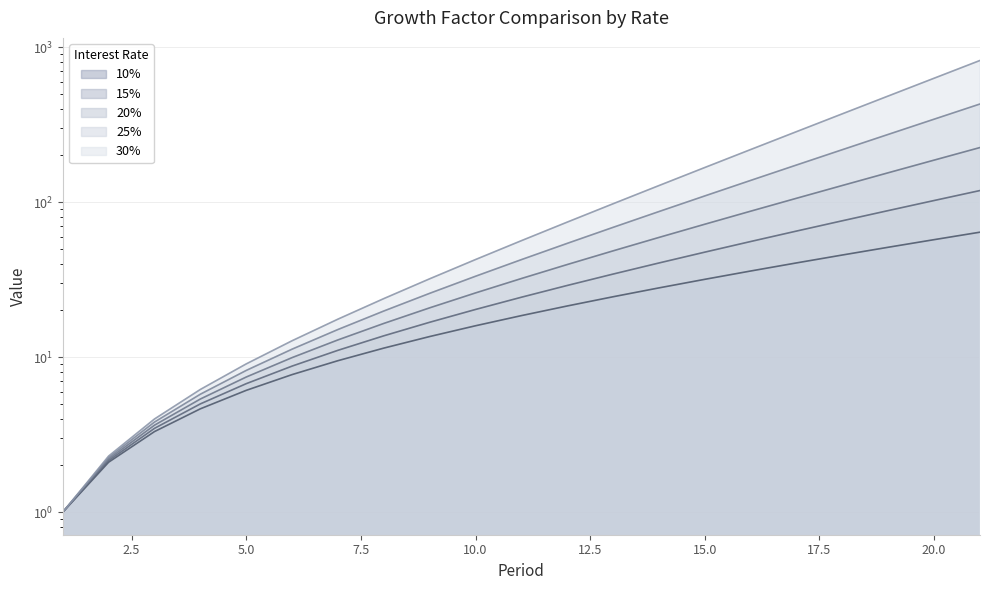

True or false: 10% and 15% cross at least once.

False